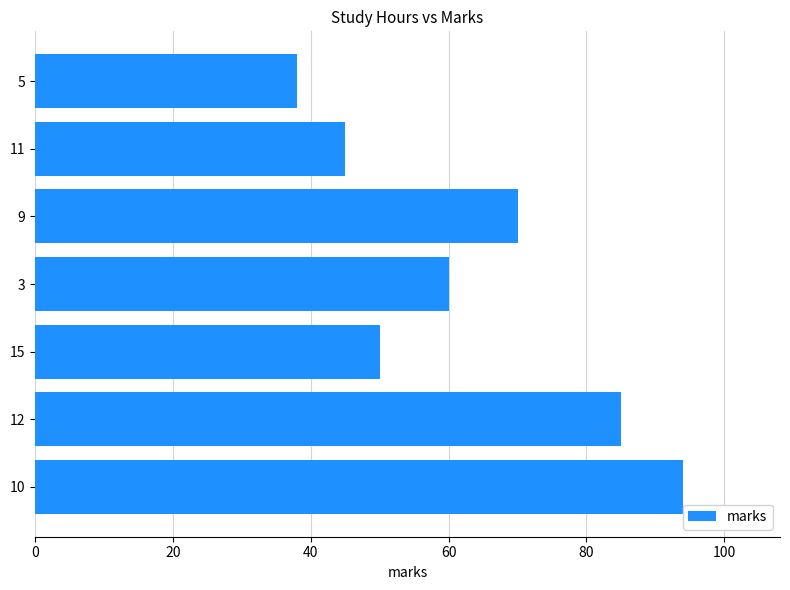

What is the minimum value shown in the chart?

38